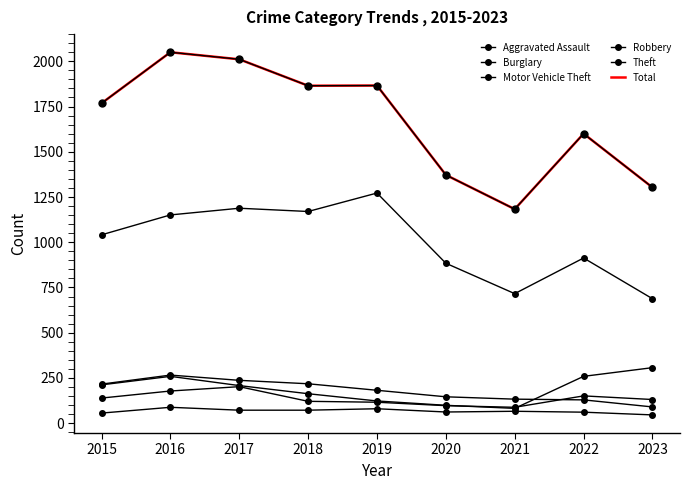

At 2021, list the series in order from smallest to largest.

Aggravated Assault, Motor Vehicle Theft, Robbery, Burglary, Theft, Total